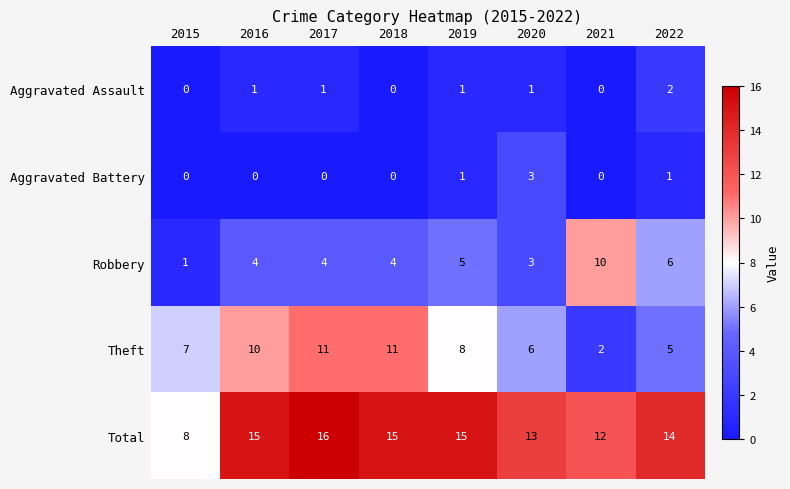

Which series changed the most between 2018 and 2022?

Theft